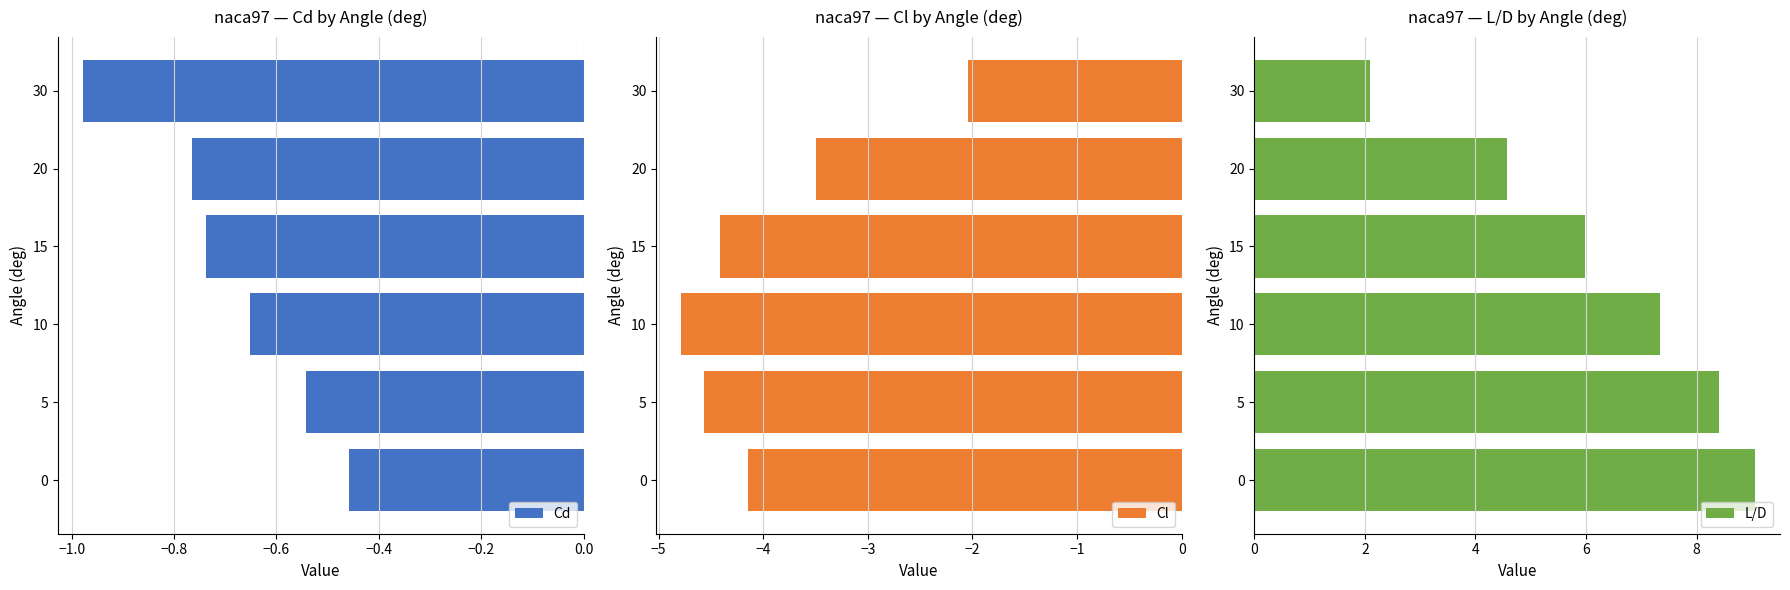

How many values in the Cl series are below -4?

4